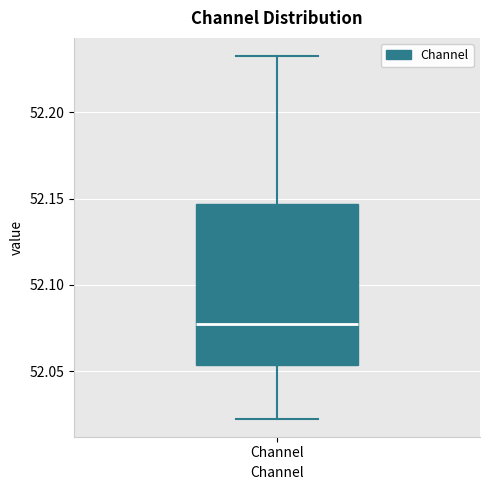

Where does the median line of the box for Channel sit on the y-axis? The values are not printed on the chart, so give them approximately, as read against the axis.

52.075